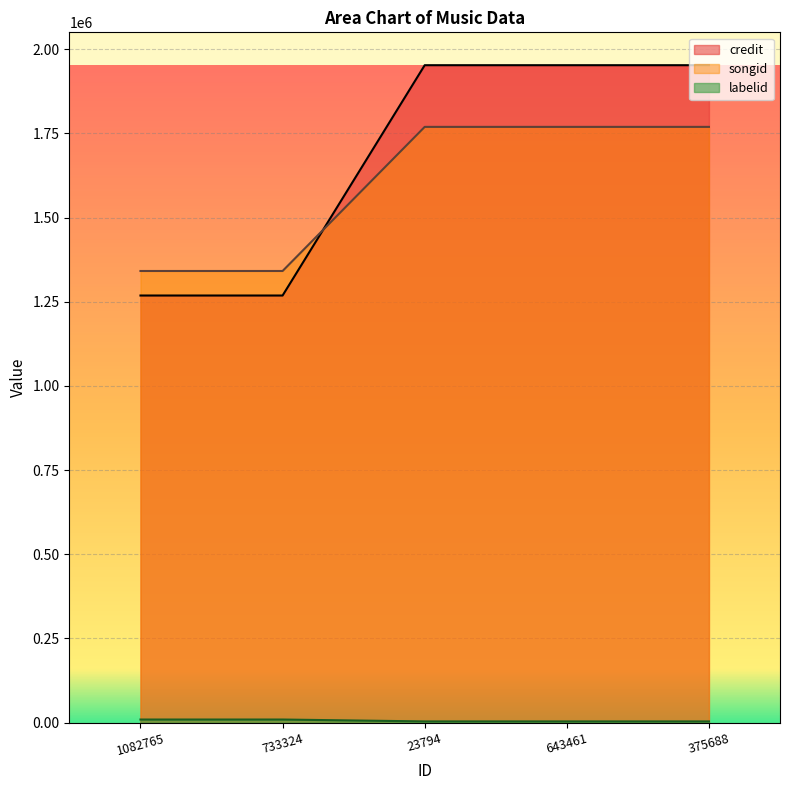

What is the label of the 4th point from the right?

733324